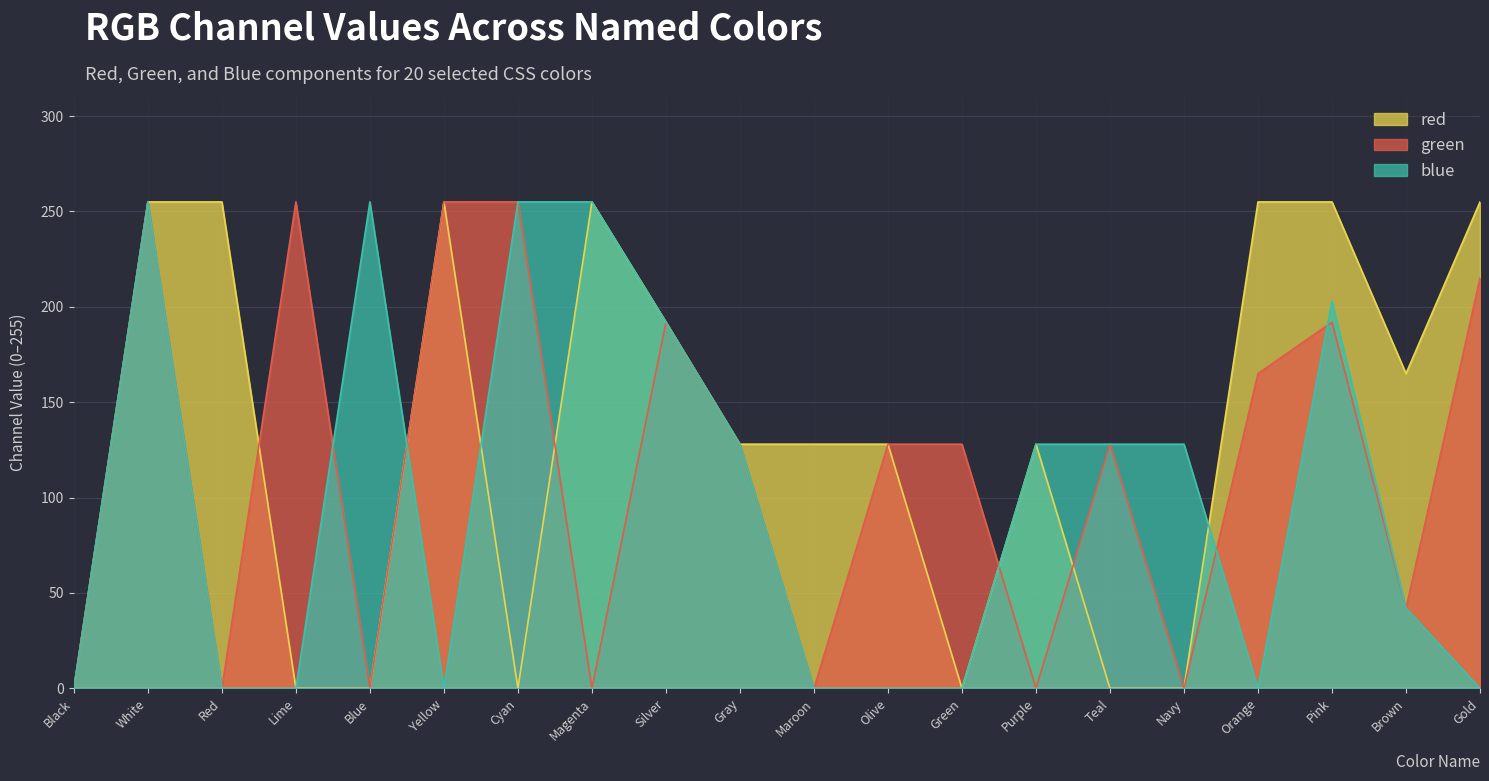

Reading left to right, what are all the values shown in this chart?

red: 0	255	255	0	0	255	0	255	192	128	128	128	0	128	0	0	255	255	165	255
green: 0	255	0	255	0	255	255	0	192	128	0	128	128	0	128	0	165	192	42	215
blue: 0	255	0	0	255	0	255	255	192	128	0	0	0	128	128	128	0	203	42	0